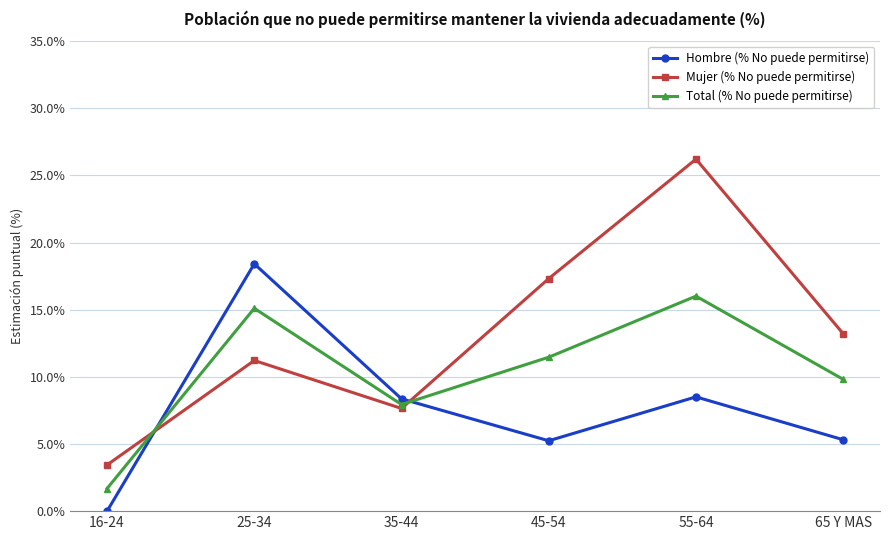

What are all the series names shown in the legend?

Hombre (% No puede permitirse), Mujer (% No puede permitirse), Total (% No puede permitirse)